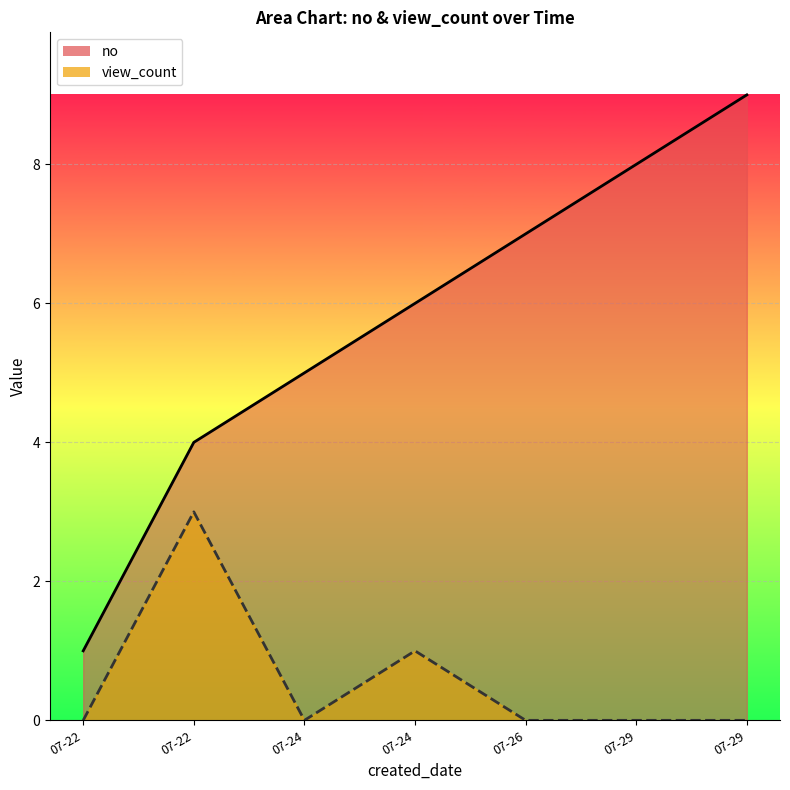

What is the sum of all no values?

40